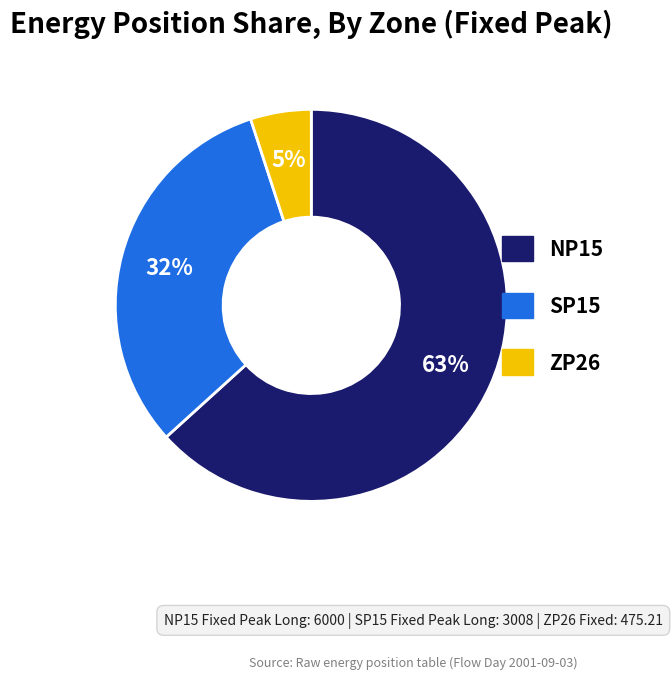

Is there any slice that represents more than half of the pie?

Yes